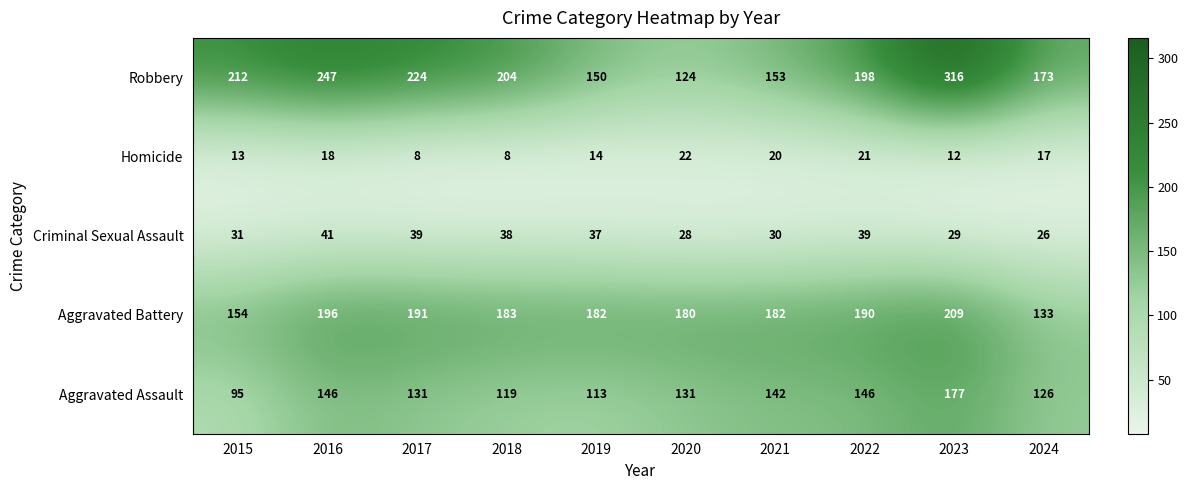

At which label does Homicide first exceed 17?

2016